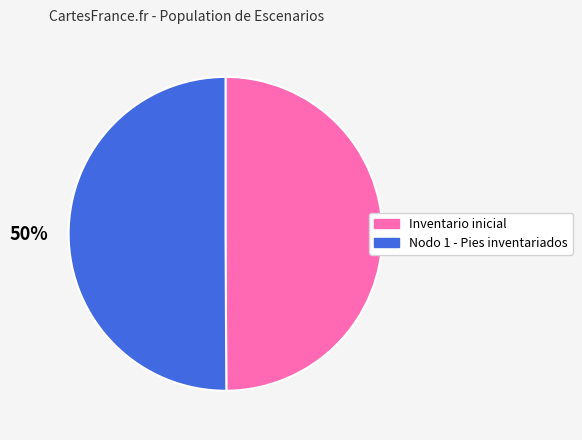

What is the ratio of the value at Inventario inicial to the value at Nodo 1 - Pies inventariados?

1.0